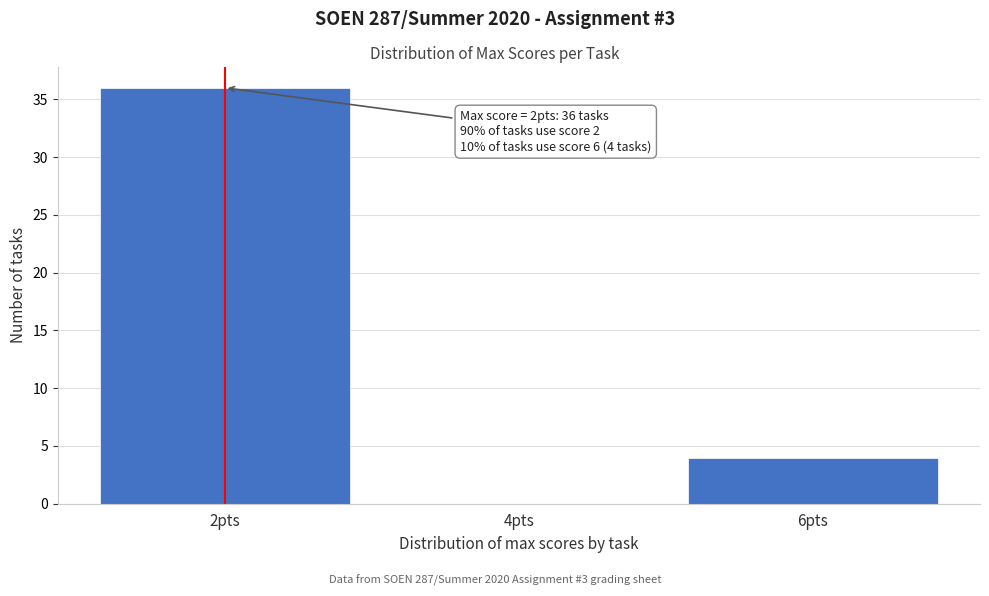

Reading left to right, list all the values displayed in this chart.

2pts=36	4pts=0	6pts=4